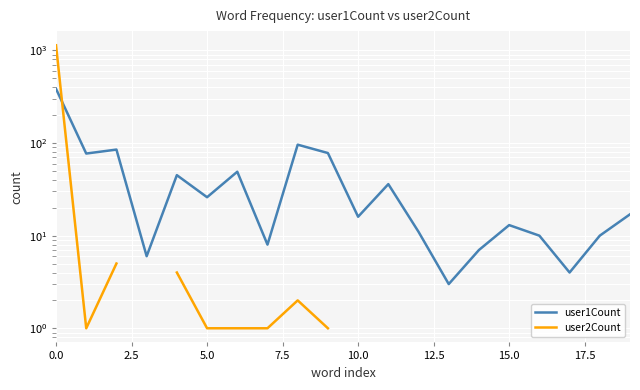

Count the number of categories in the chart.

20